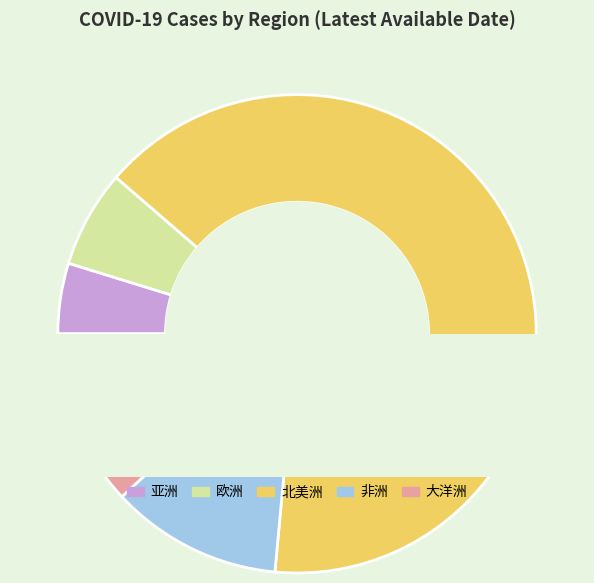

To the nearest percent, what is the difference between the largest and smallest slice percentages?

60%